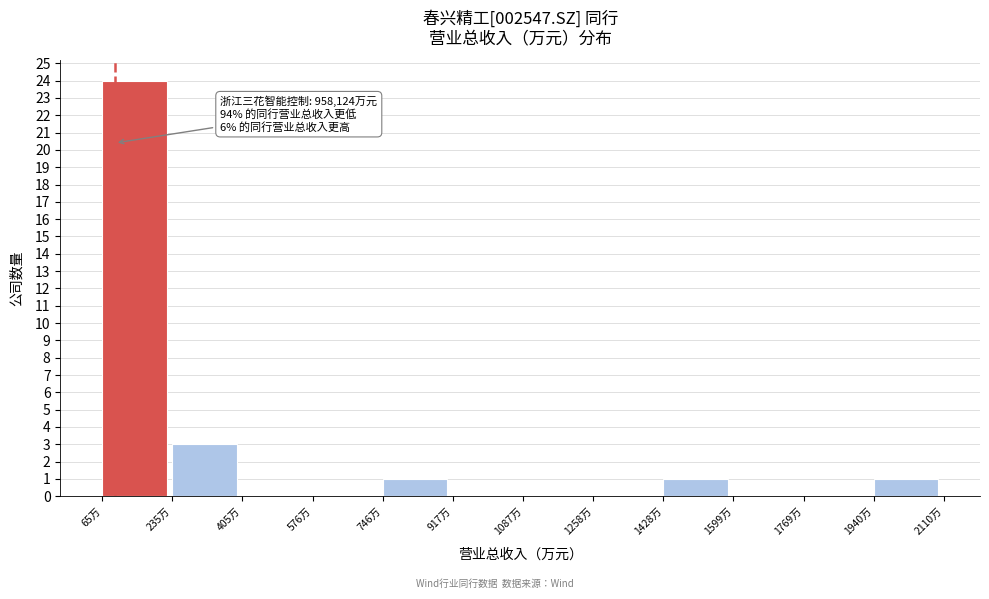

Reading left to right, extract all data points from this chart.

65万=24	235万=3	405万=0	576万=0	746万=1	917万=0	1087万=0	1258万=0	1428万=1	1599万=0	1769万=0	1940万=1